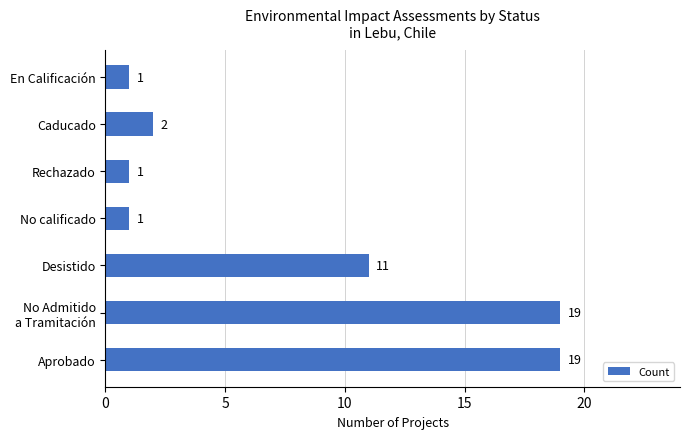

Read the value at Desistido, to the nearest 5.

10